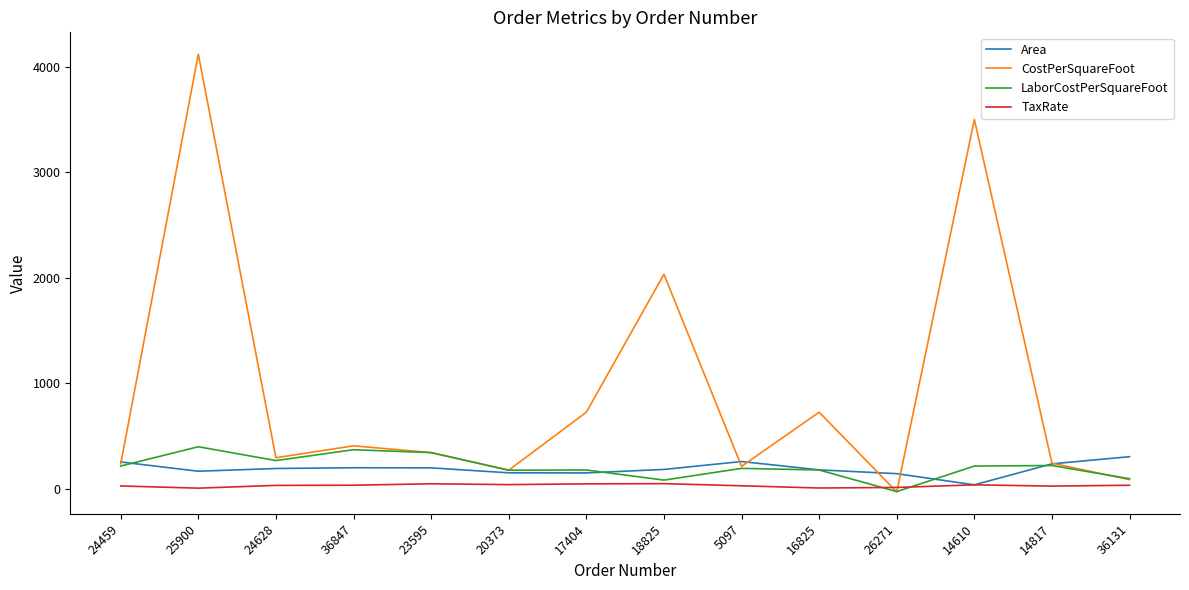

After their last crossing, which series has the higher values: LaborCostPerSquareFoot or Area?

Area